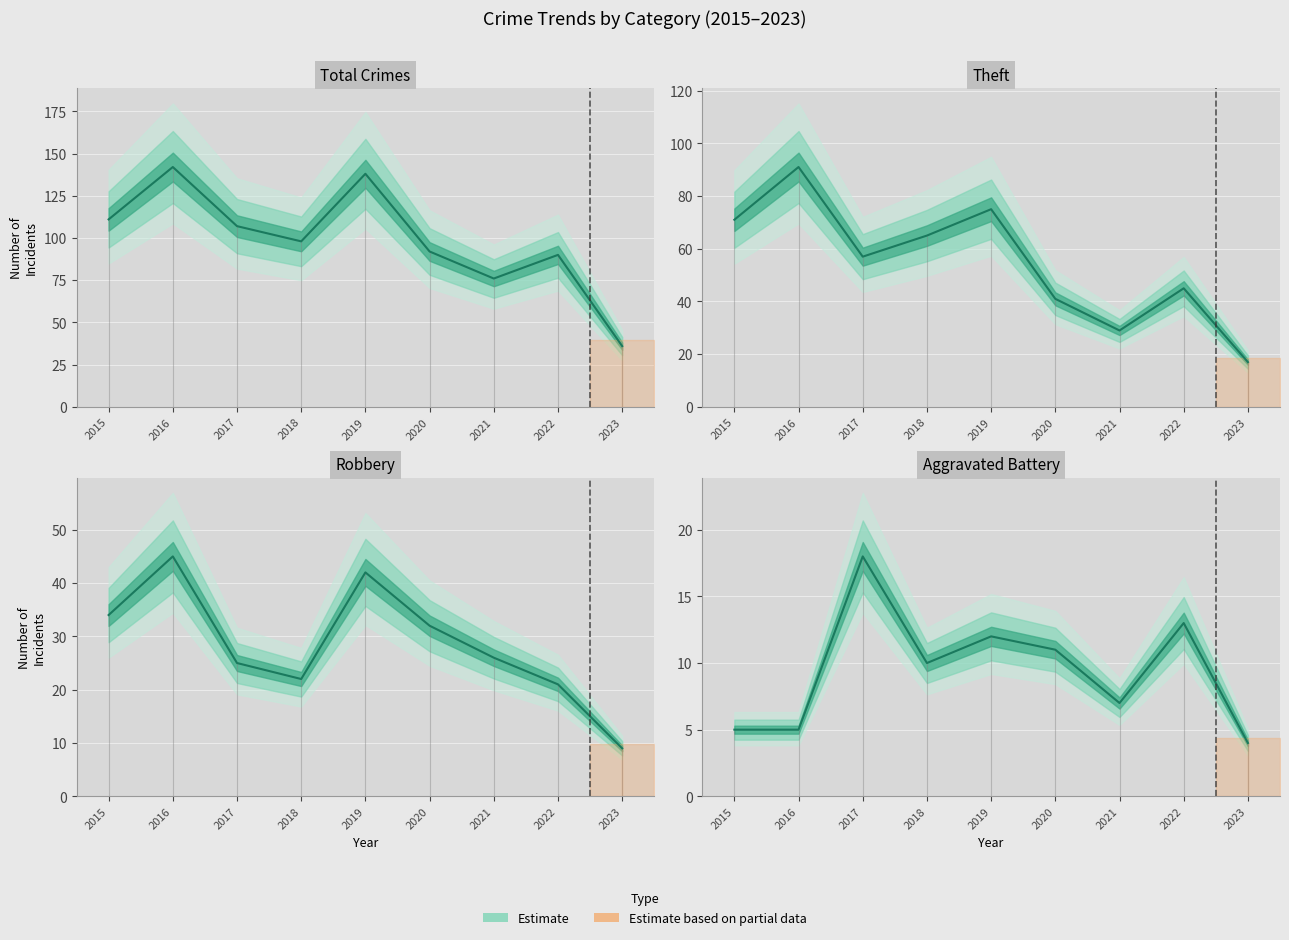

Which series has the largest total across all categories?

Total